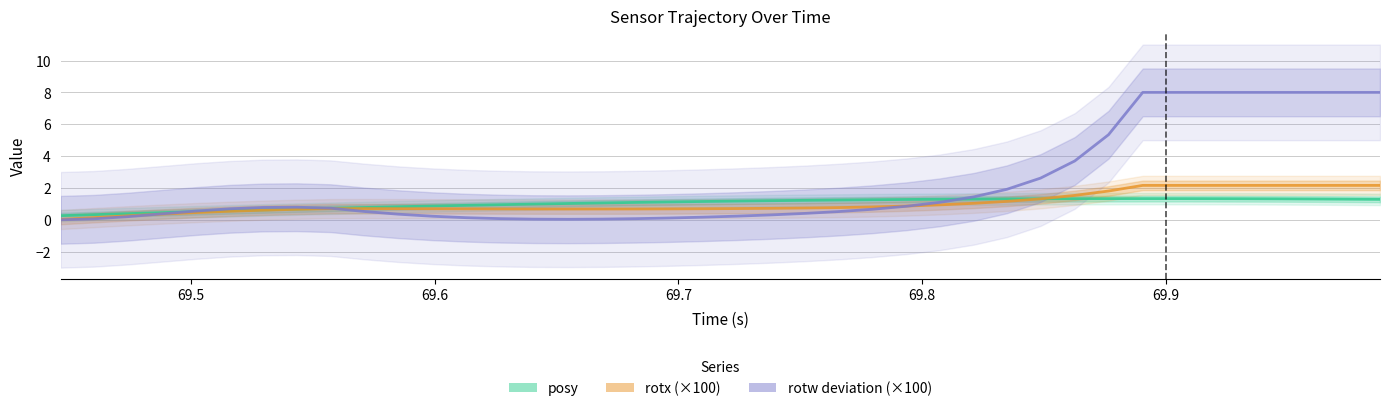

Which series has the largest total across all categories?

rotw deviation (×100)